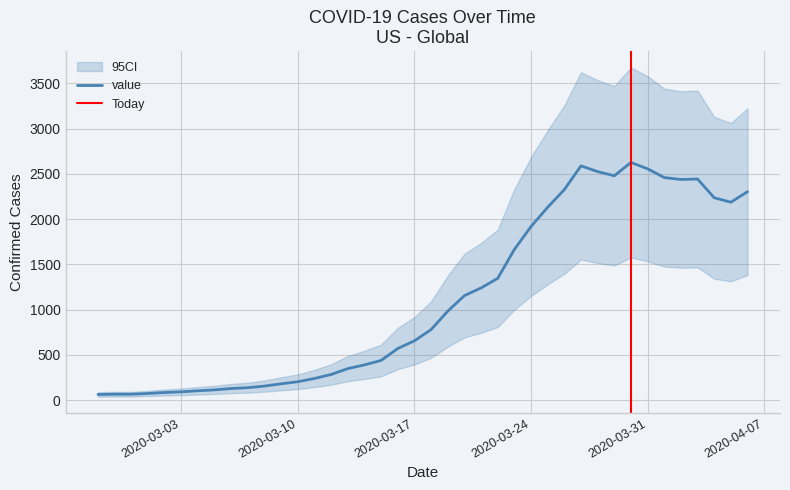

What is the value of the 6th point from the left?

91